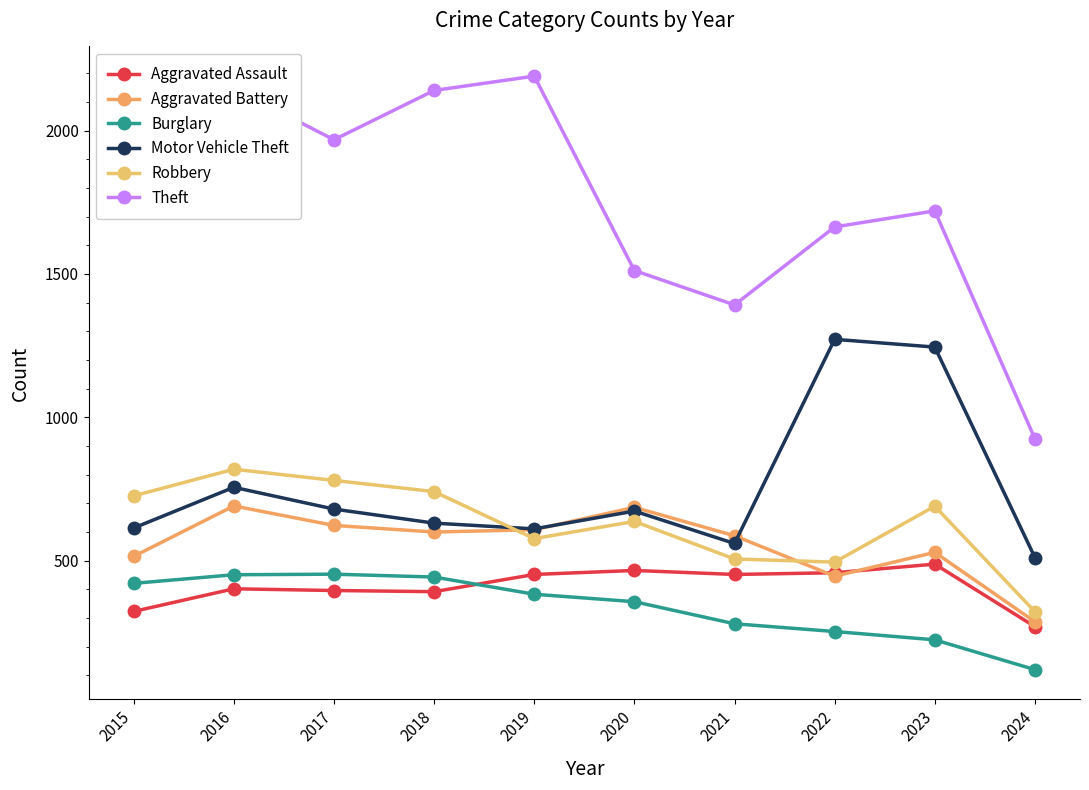

What are all the series names shown in the legend?

Aggravated Assault, Aggravated Battery, Burglary, Motor Vehicle Theft, Robbery, Theft